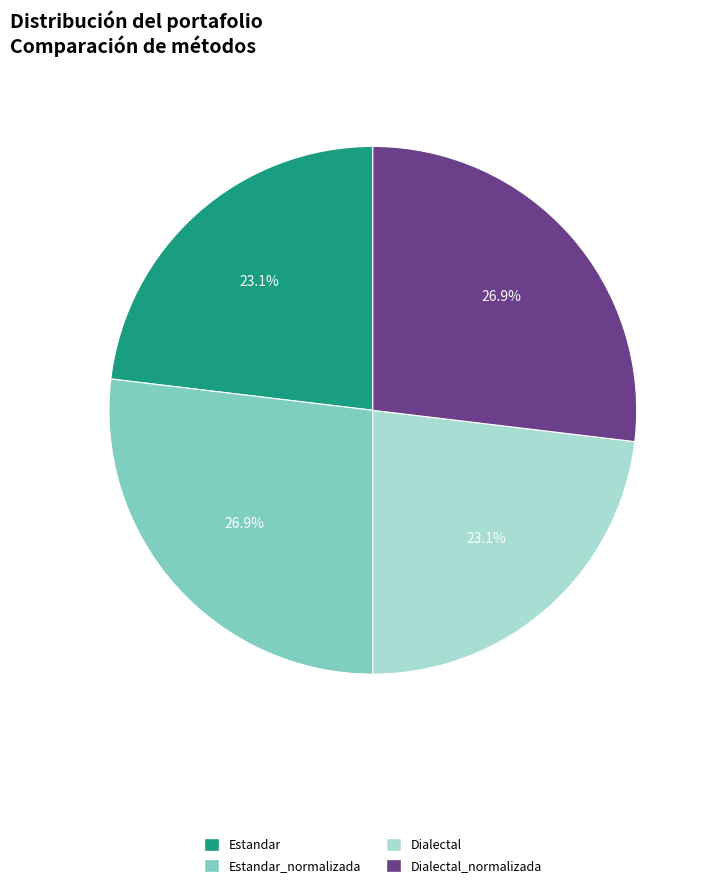

Approximately how many times larger is the value at Dialectal compared to Estandar?

1.0